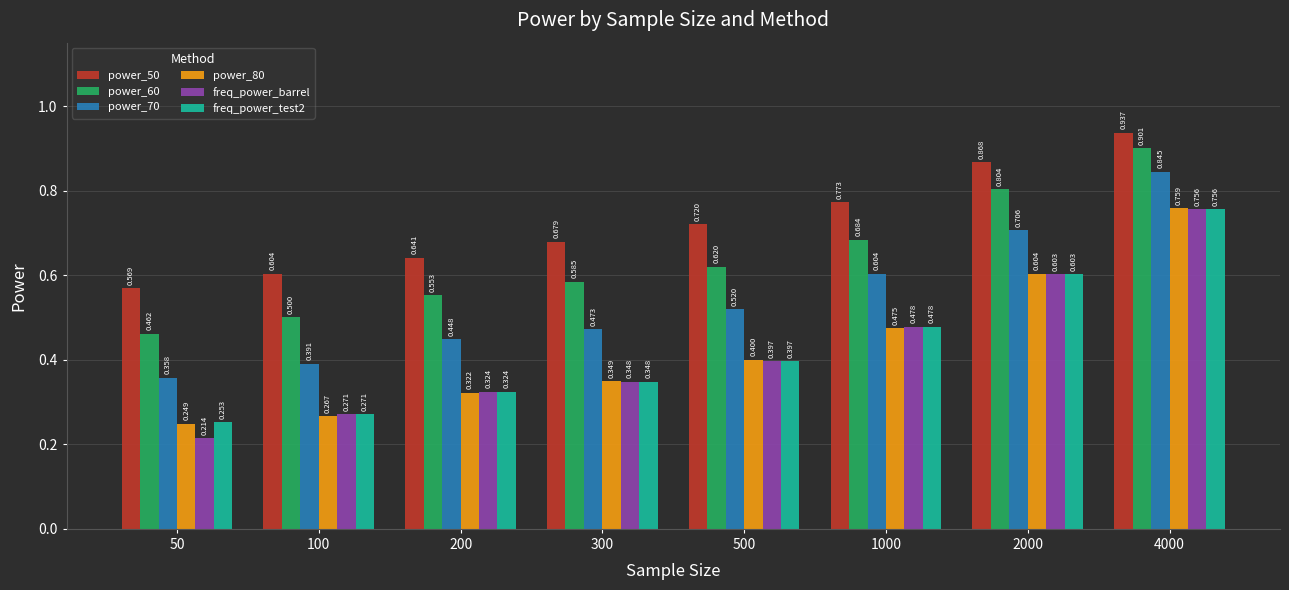

Which series has the largest total across all categories?

power_50